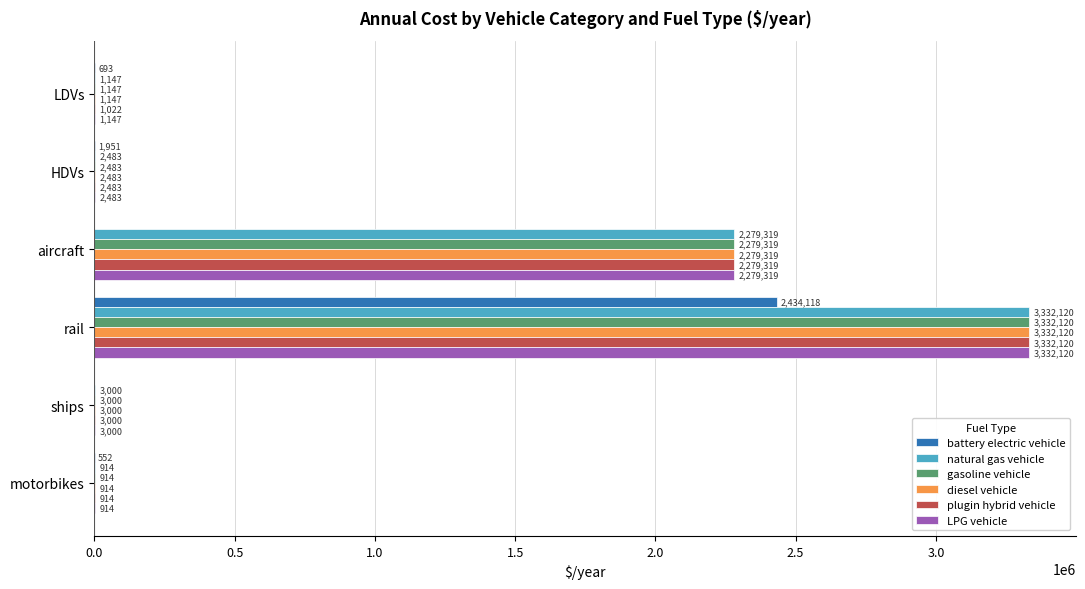

What is the highest value of the battery electric vehicle series?

2434118.1